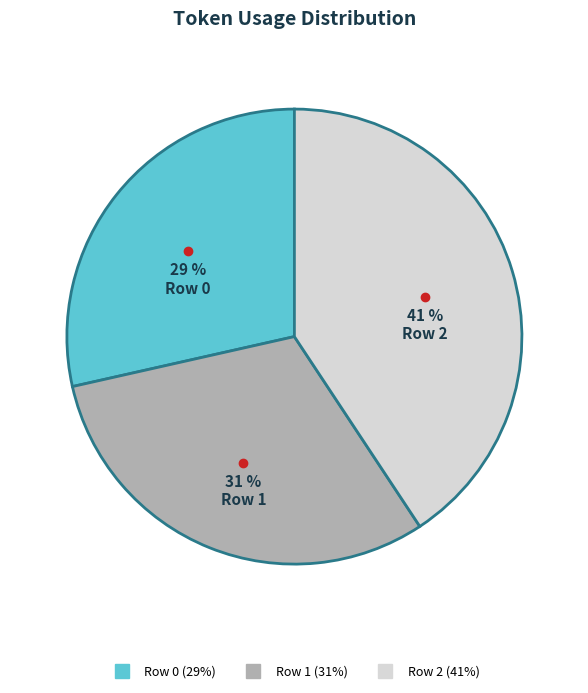

To the nearest percent, what is the difference between the Row 0 and Row 1 slice percentages?

2%